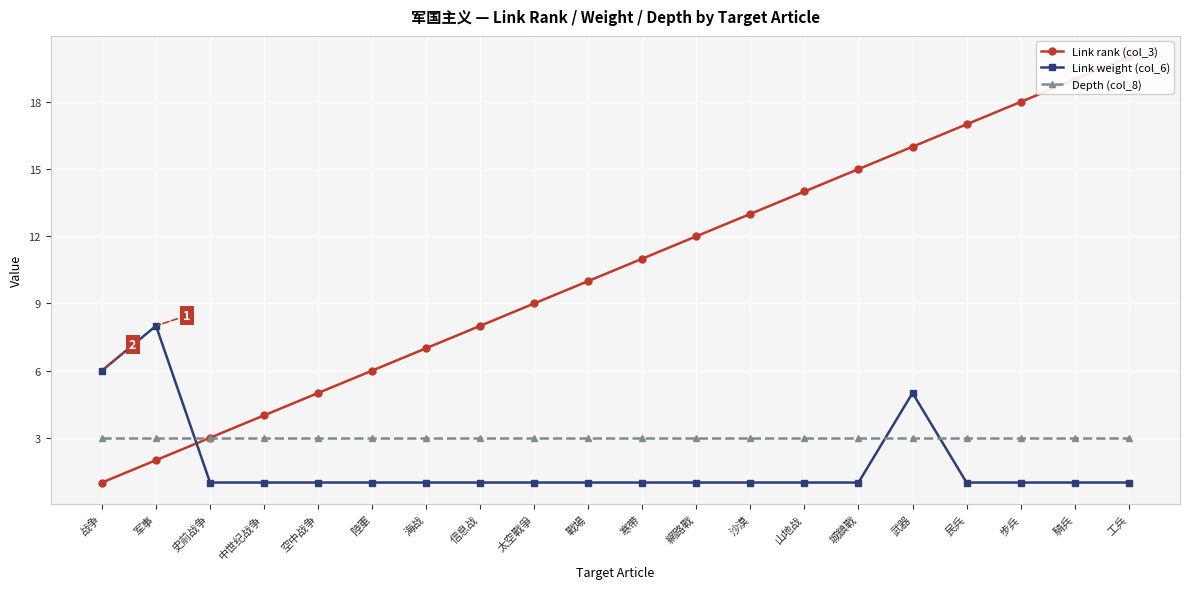

True or false: Link rank (col_3) and Depth (col_8) intersect in this chart.

False